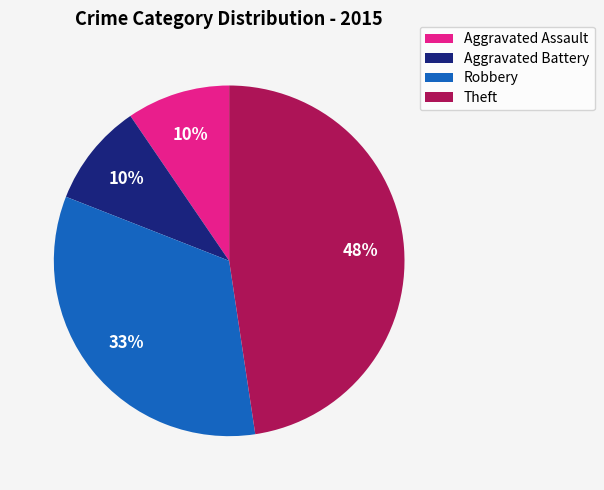

True or false: Aggravated Assault accounts for 10% of the total.

True